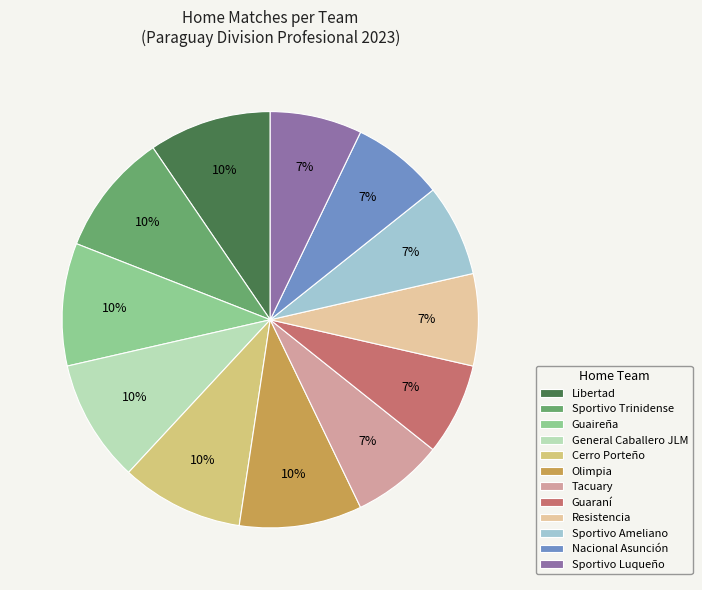

True or false: Libertad accounts for 4% of the total.

False